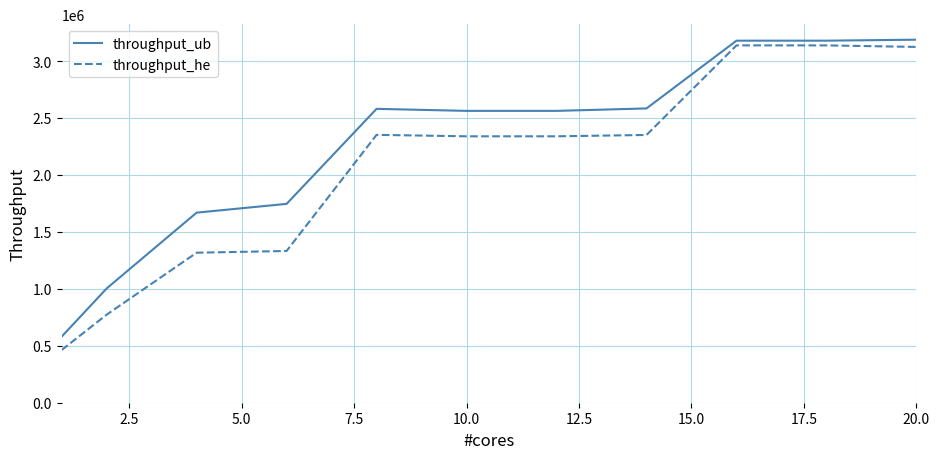

Which series has the widest spread of values?

throughput_he